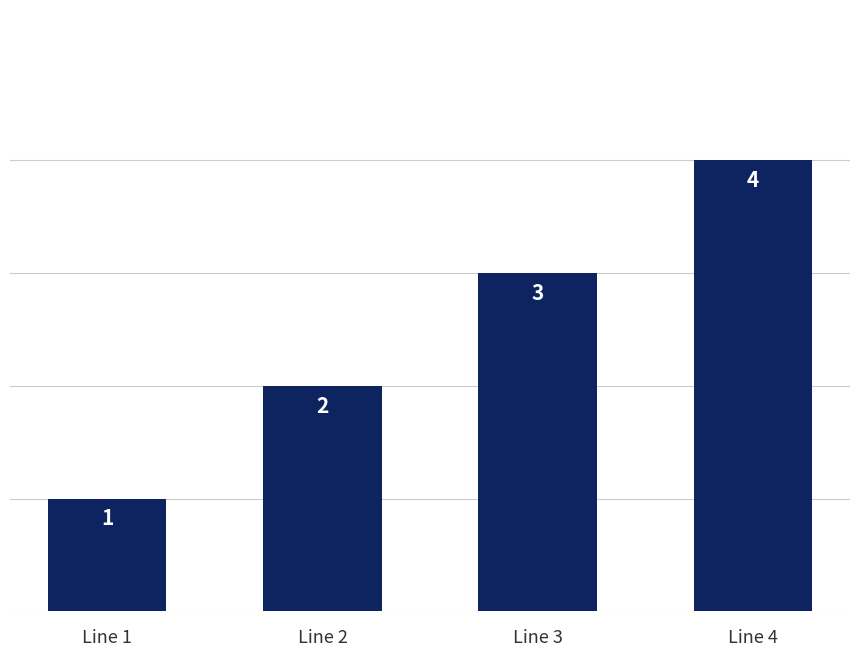

Between Line 2 and Line 3, which is larger?

Line 3